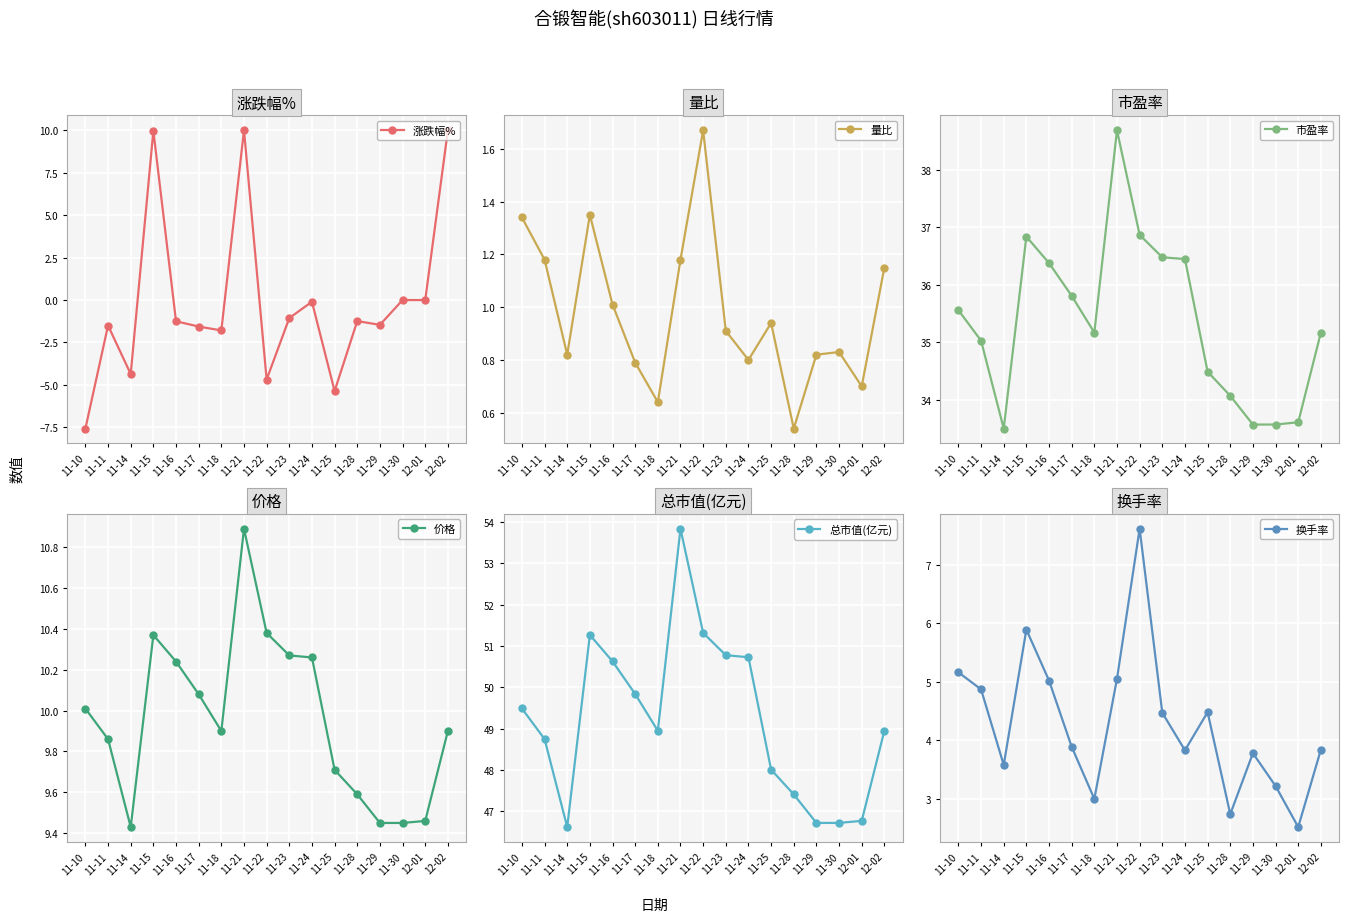

What is the label of the 8th point from the left?

11-21